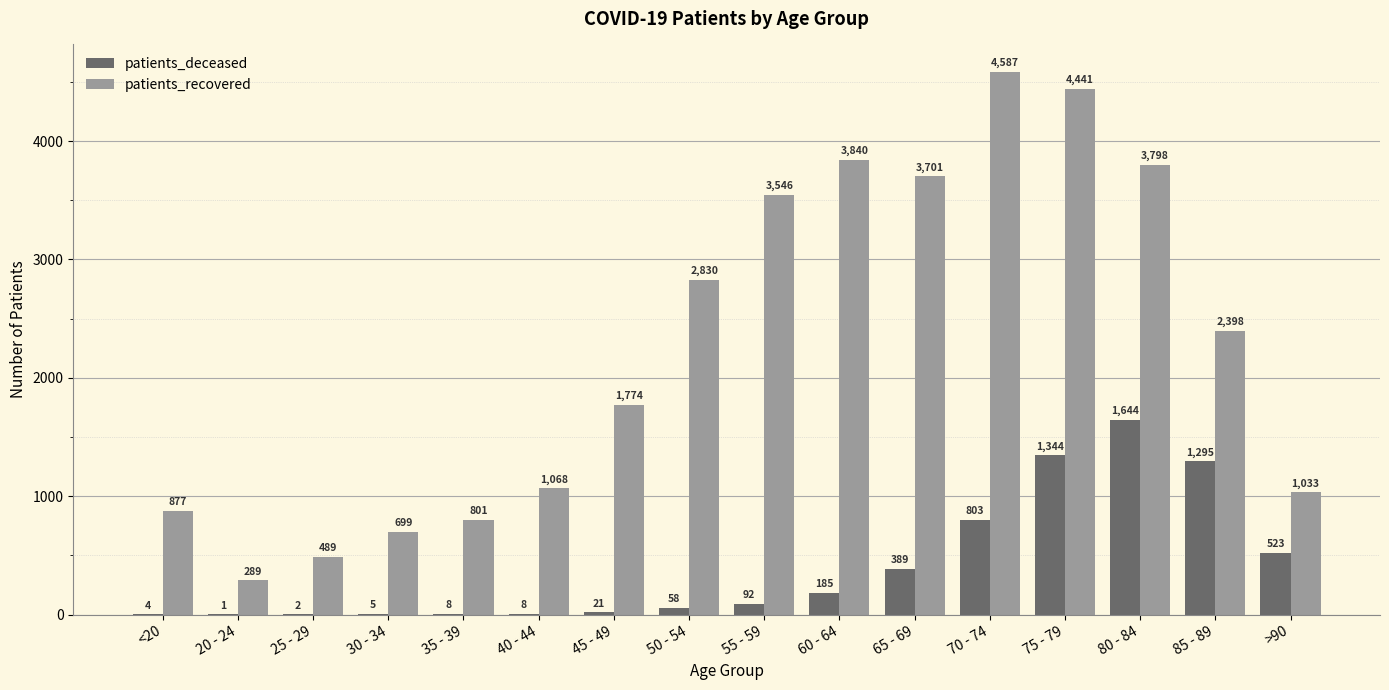

What is the spread (max minus min) of values at 70 - 74?

3784